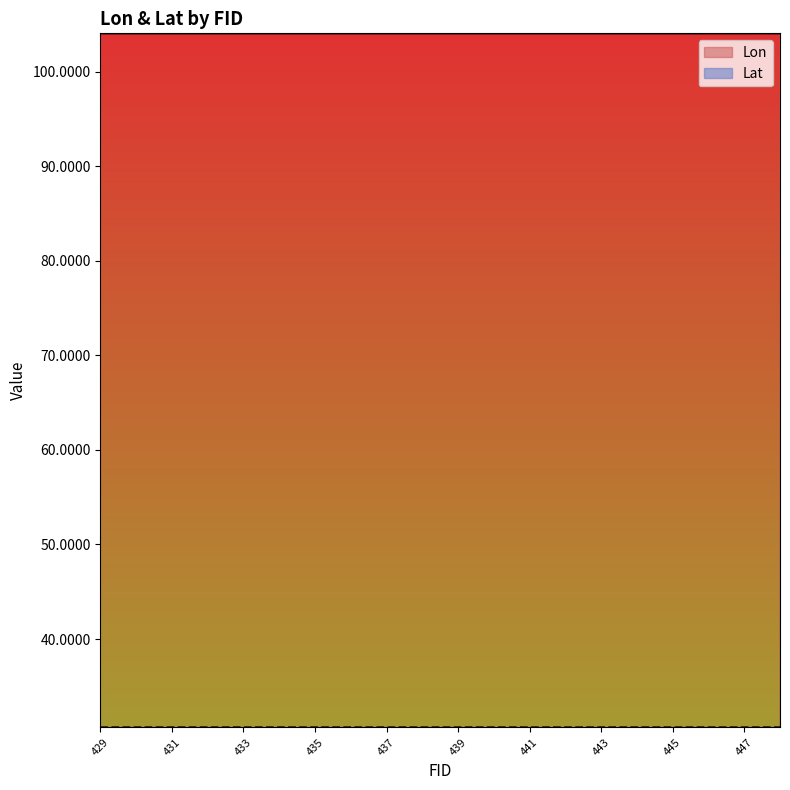

True or false: Lon and Lat intersect in this chart.

False